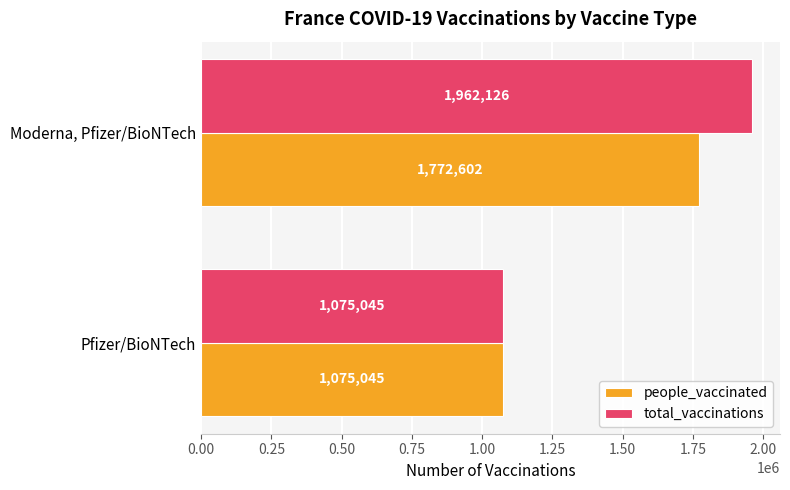

What are all the series names shown in the legend?

people_vaccinated, total_vaccinations